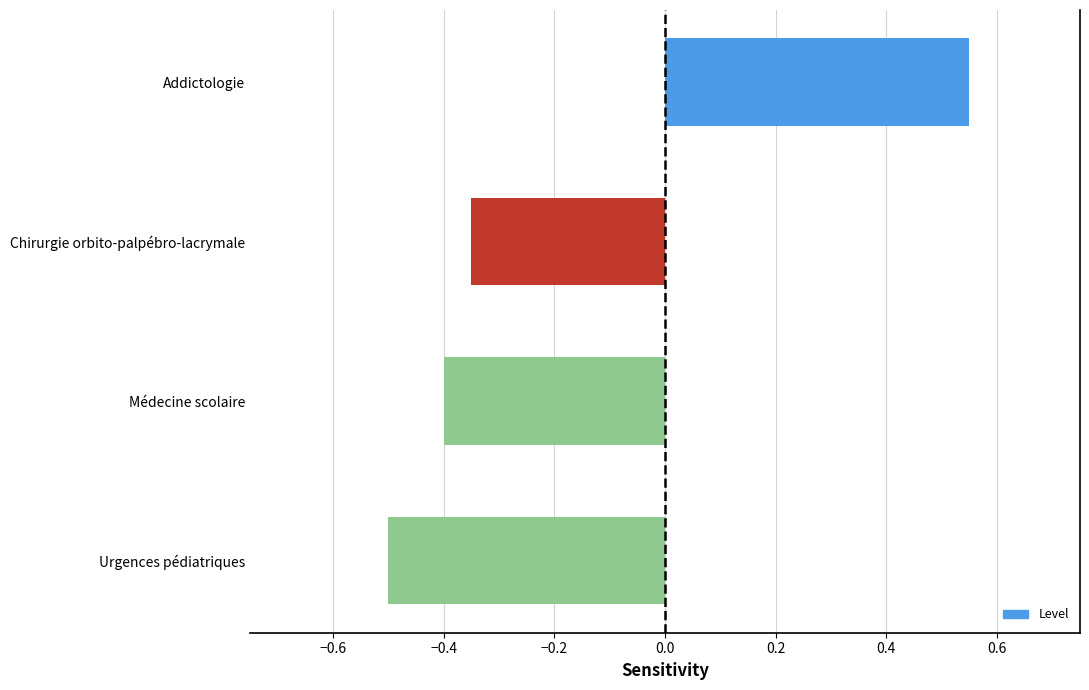

How many negative values are there?

3